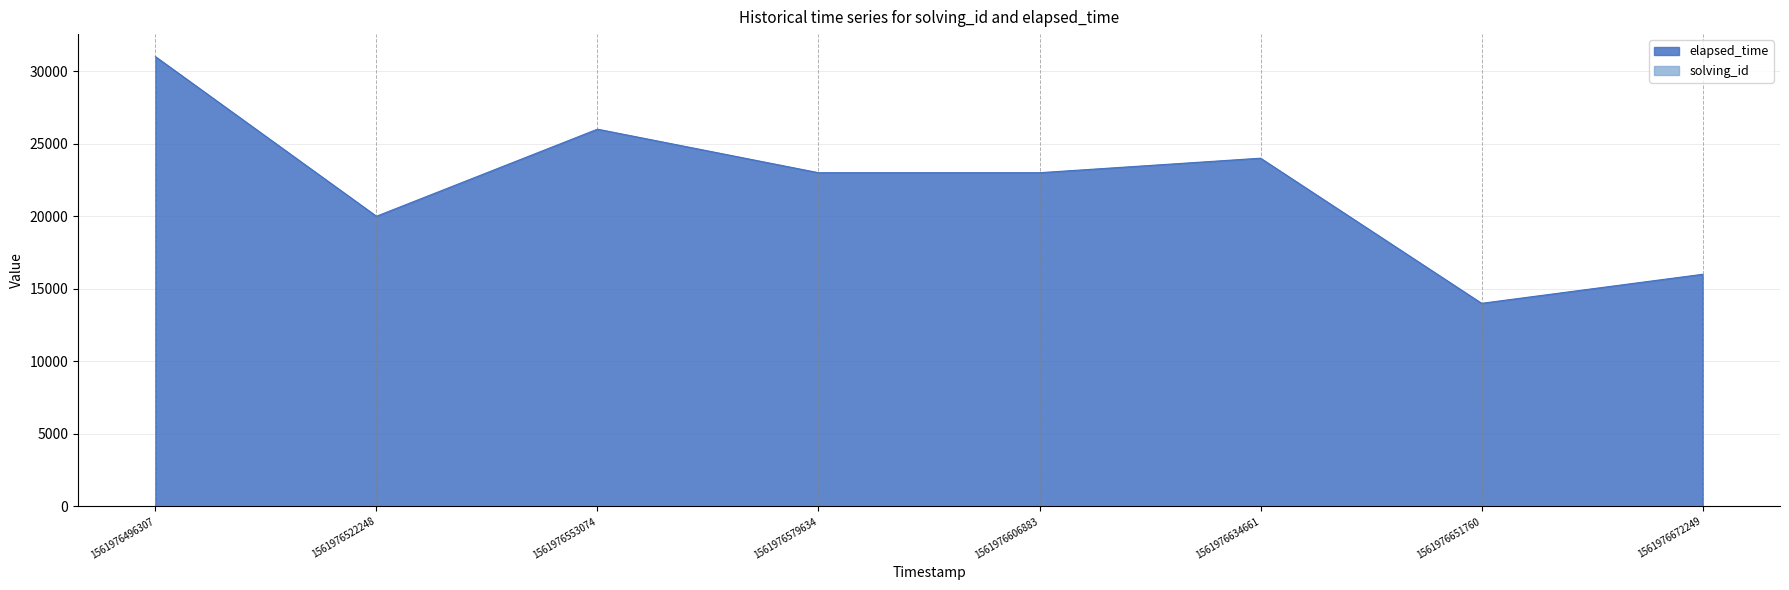

How many elapsed_time values are between 20000 and 26000?

5